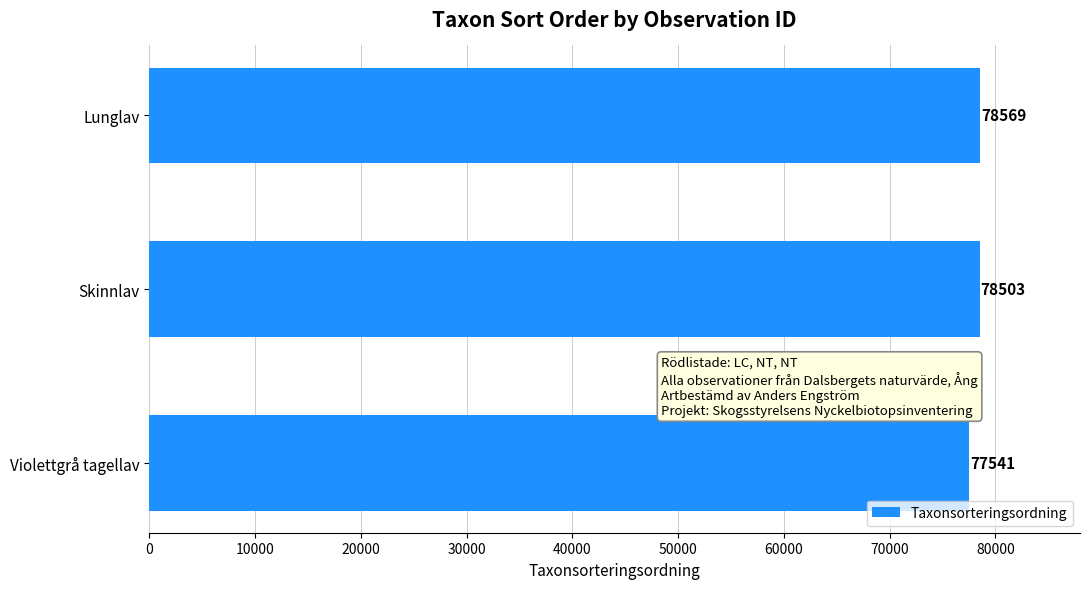

Which category has the lowest value across all series?

Violettgrå tagellav